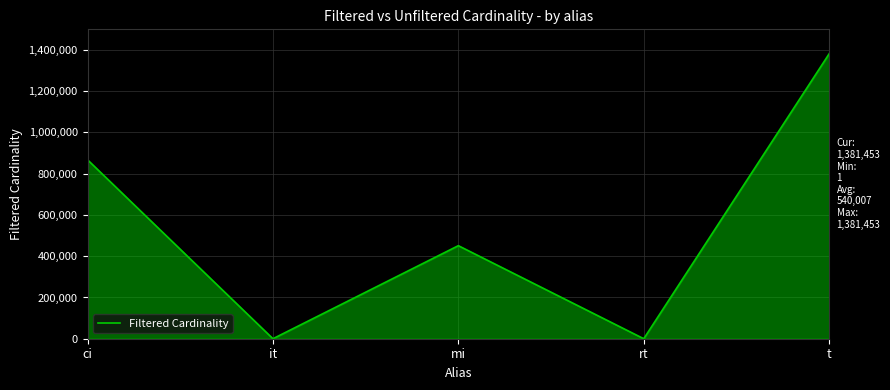

What is the smallest value displayed?

1